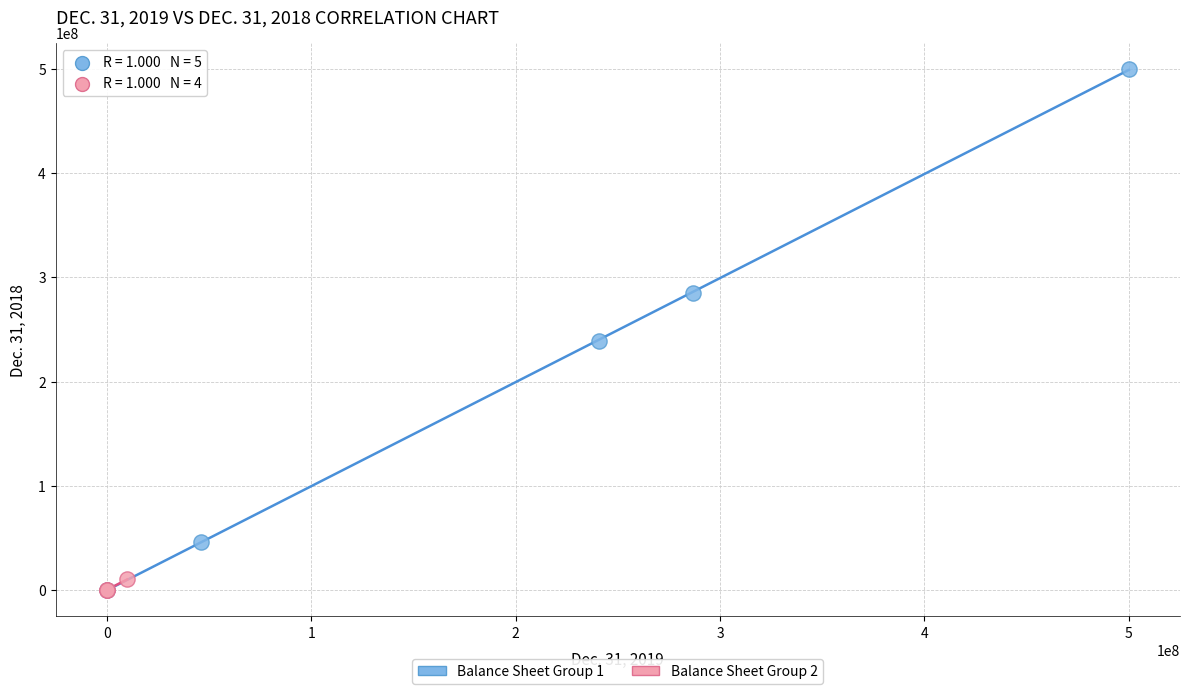

Which series reaches the maximum Y coordinate?

Balance Sheet Group 1